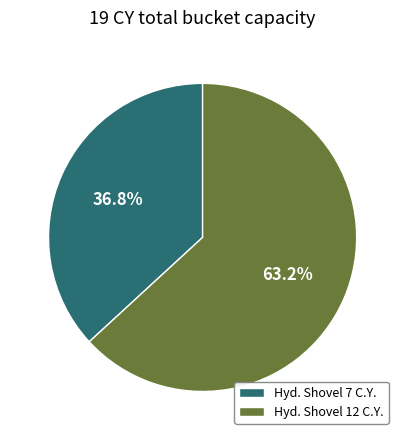

To the nearest percent, what is the difference between the Hyd. Shovel 12 C.Y. and Hyd. Shovel 7 C.Y. slice percentages?

26%